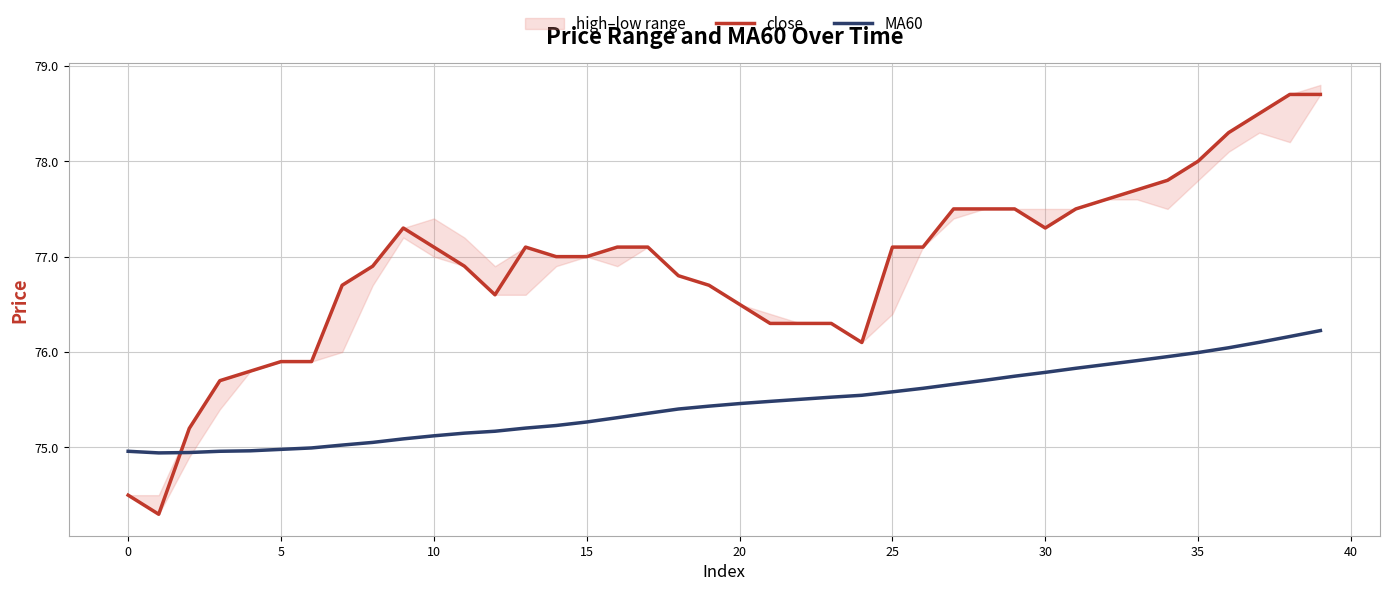

Is it true that close equals 20.4 at 30?

False